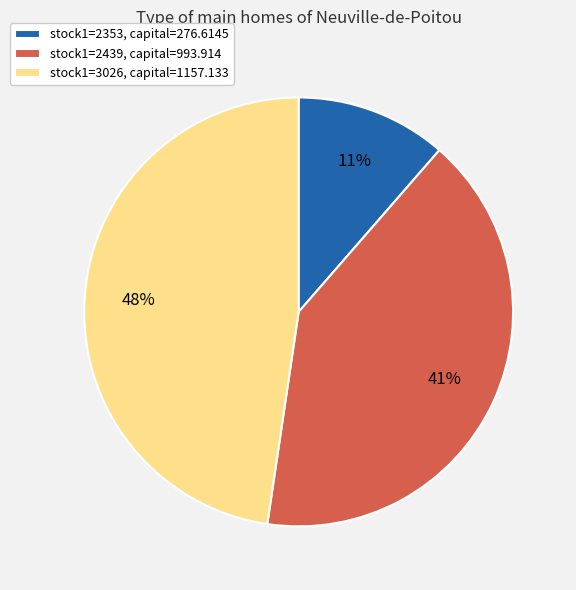

What is the ratio of the value at stock1=2439, capital=993.914 to the value at stock1=3026, capital=1157.133?

0.9